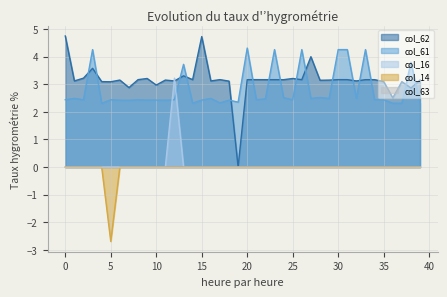

True or false: col_62 has more than 1 interior local peaks.

True